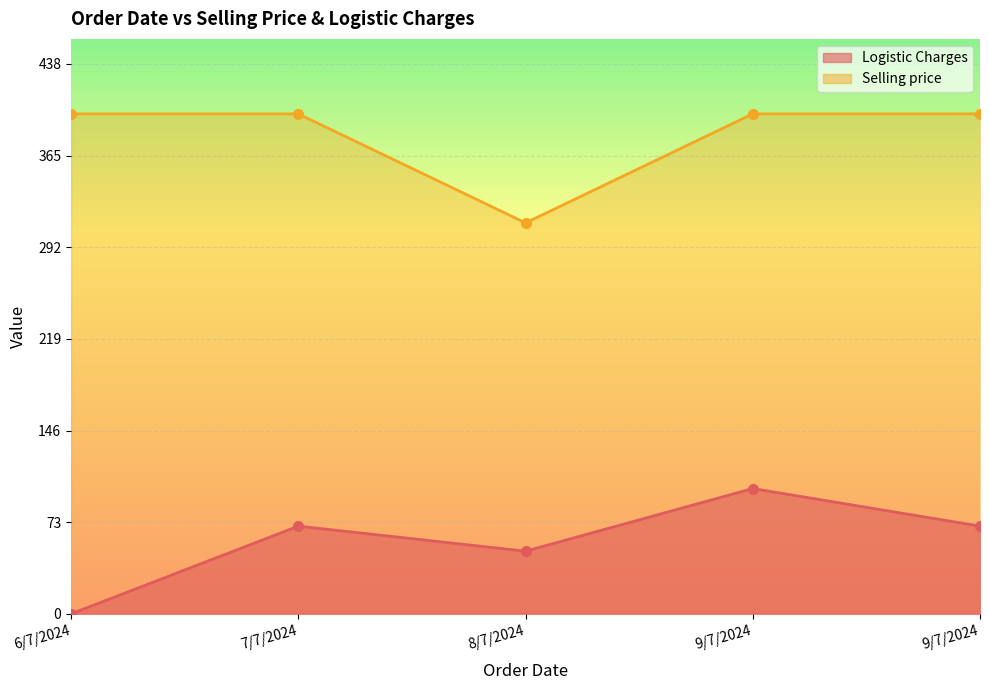

What is the label of the 3rd point from the right?

8/7/2024